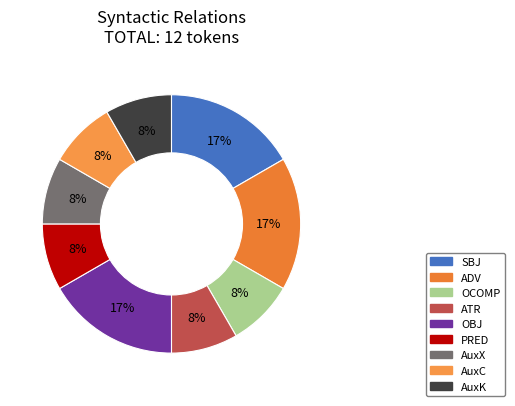

Is there any slice that represents more than half of the pie?

No